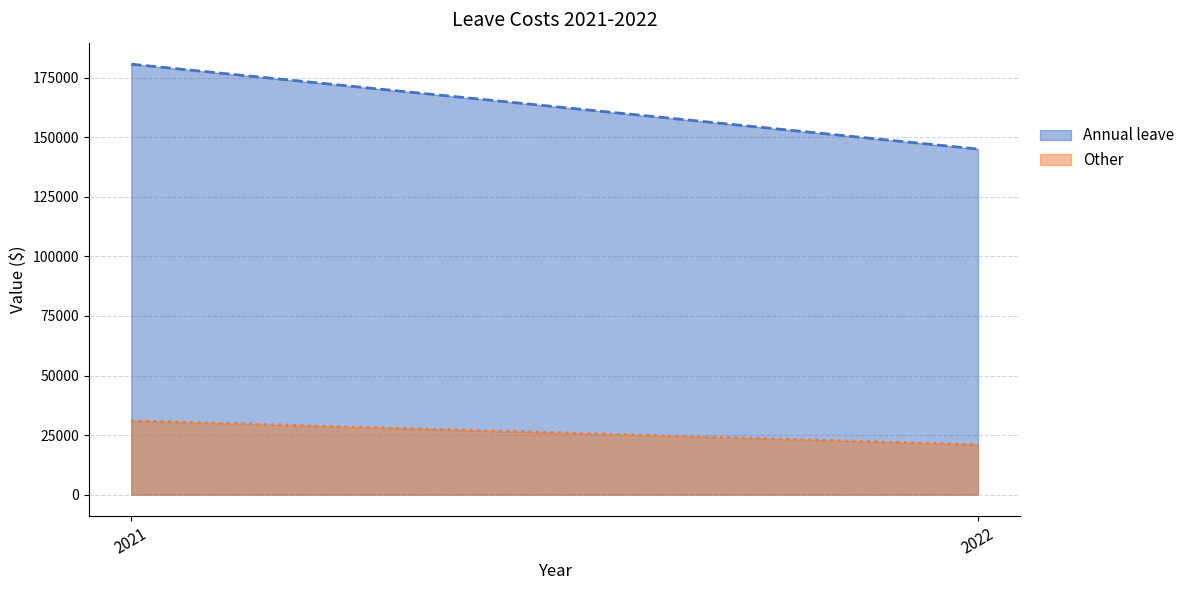

What is the spread (max minus min) of values at 2022?

124075